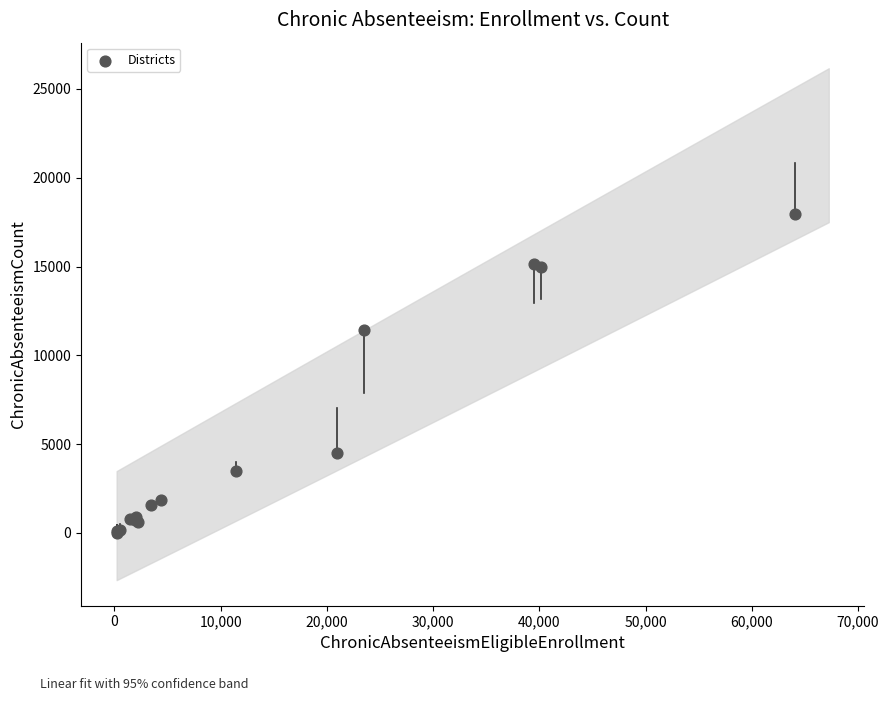

What Y value in the scatter plot is closest to 8983?

11441